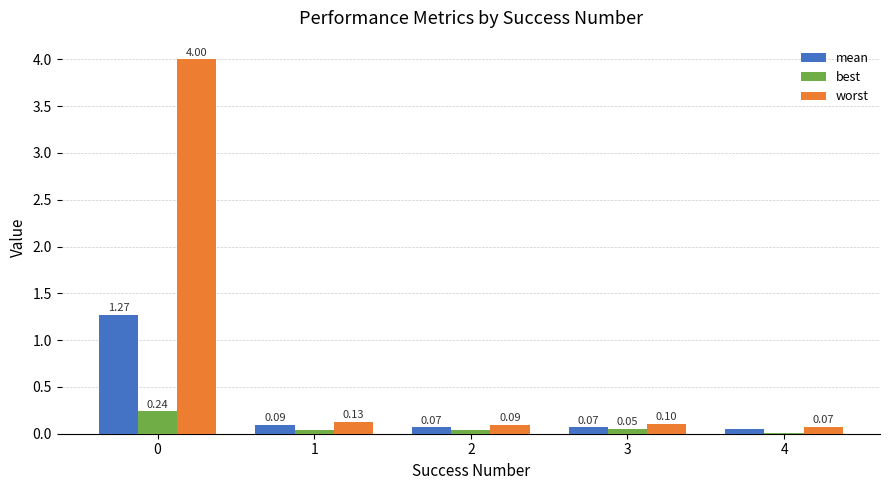

What is the sum of all best values?

0.4